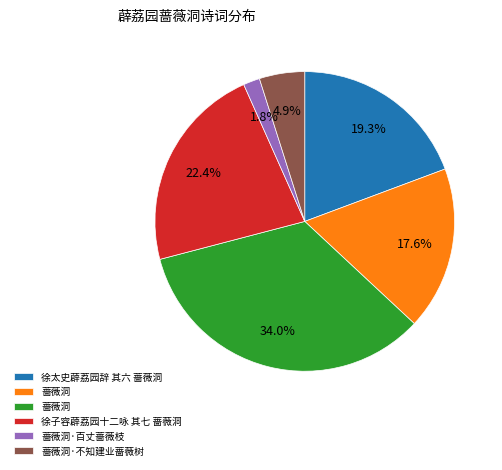

Is there a majority slice in this chart?

No